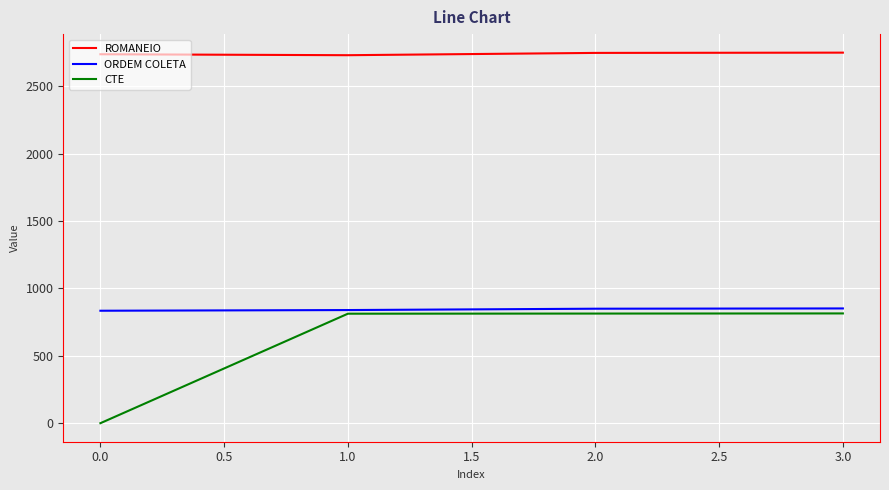

The ORDEM COLETA series shows 834 at 0.0. True or false?

True